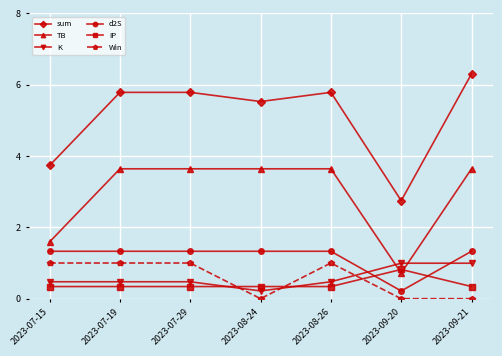

Reading left to right, extract all data points from this chart.

sum: 2023-07-15=3.7	2023-07-19=5.8	2023-07-29=5.8	2023-08-24=5.5	2023-08-26=5.8	2023-09-20=2.7	2023-09-21=6.3
TB: 2023-07-15=1.6	2023-07-19=3.6	2023-07-29=3.6	2023-08-24=3.6	2023-08-26=3.6	2023-09-20=0.7	2023-09-21=3.6
K: 2023-07-15=0.5	2023-07-19=0.5	2023-07-29=0.5	2023-08-24=0.2	2023-08-26=0.5	2023-09-20=1.0	2023-09-21=1.0
d2S: 2023-07-15=1.3	2023-07-19=1.3	2023-07-29=1.3	2023-08-24=1.3	2023-08-26=1.3	2023-09-20=0.2	2023-09-21=1.3
IP: 2023-07-15=0.3	2023-07-19=0.3	2023-07-29=0.3	2023-08-24=0.3	2023-08-26=0.3	2023-09-20=0.8	2023-09-21=0.3
Win: 2023-07-15=1.0	2023-07-19=1.0	2023-07-29=1.0	2023-08-24=0.0	2023-08-26=1.0	2023-09-20=0.0	2023-09-21=0.0